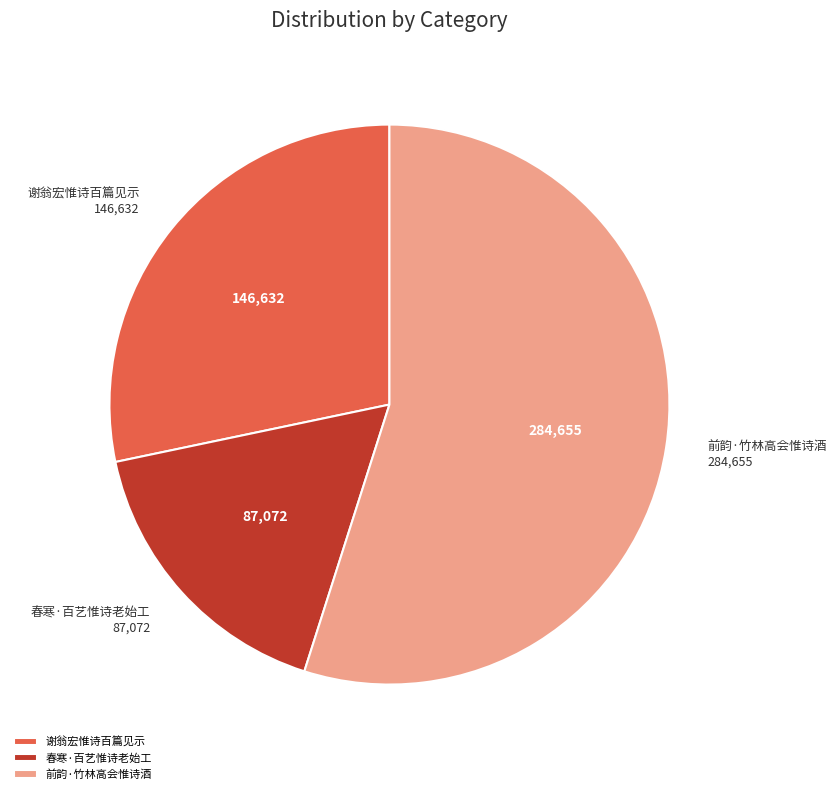

The 前韵·竹林高会惟诗酒 slice represents 47% of the pie. True or false?

False